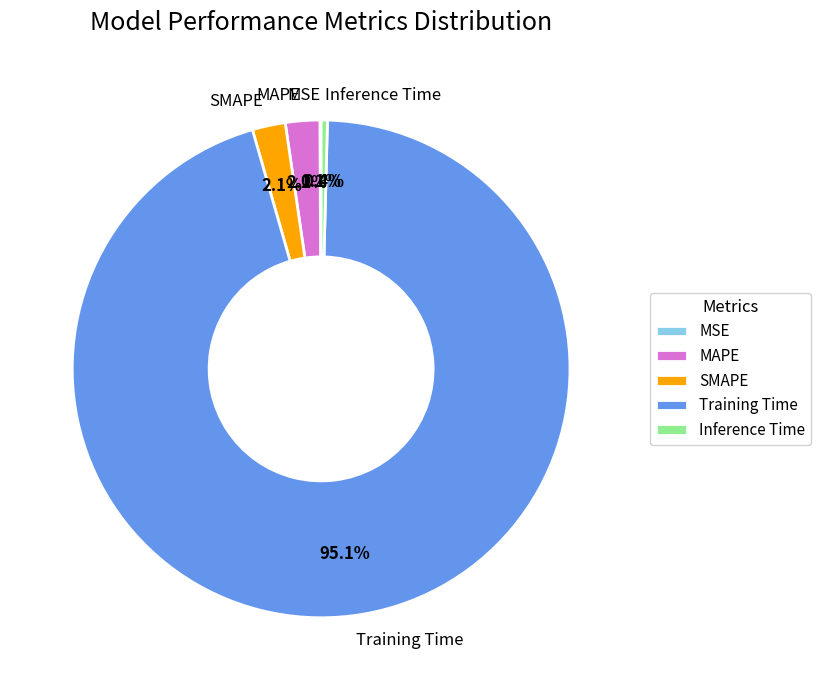

Which slice is the largest?

Training Time